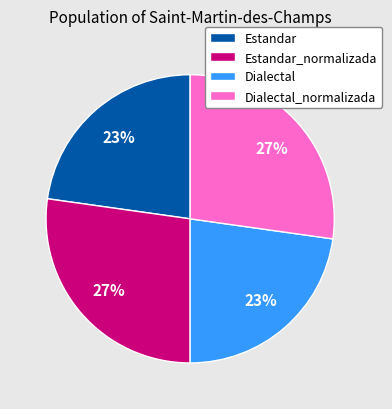

Is Dialectal the majority of the pie?

No